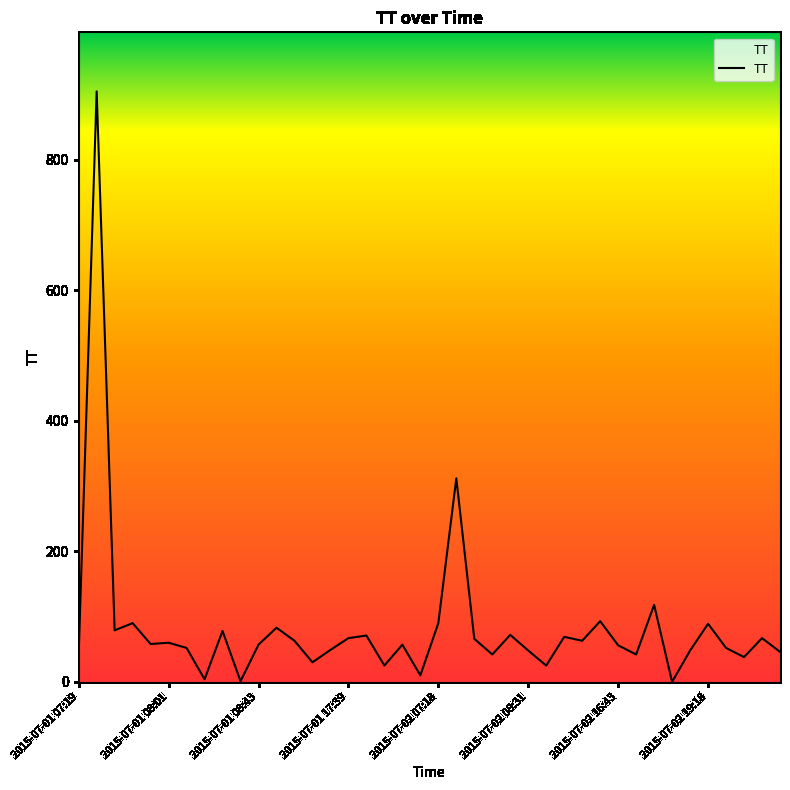

What is the difference between the maximum and minimum values?

905